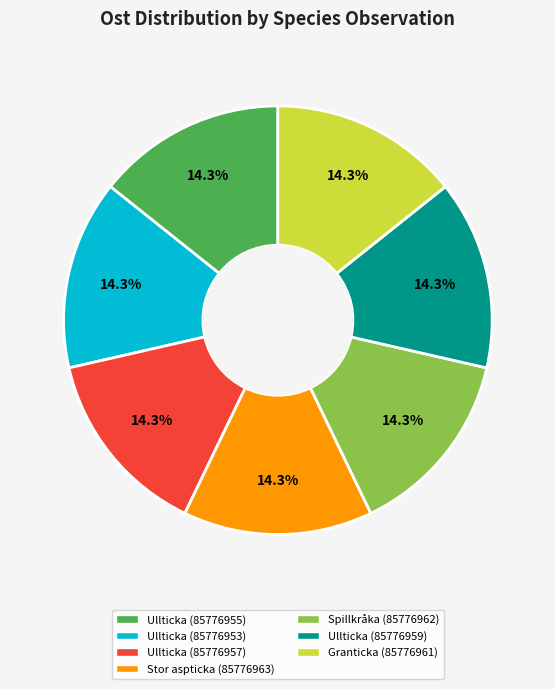

Does Ullticka (85776959) account for over 50% of the chart?

No